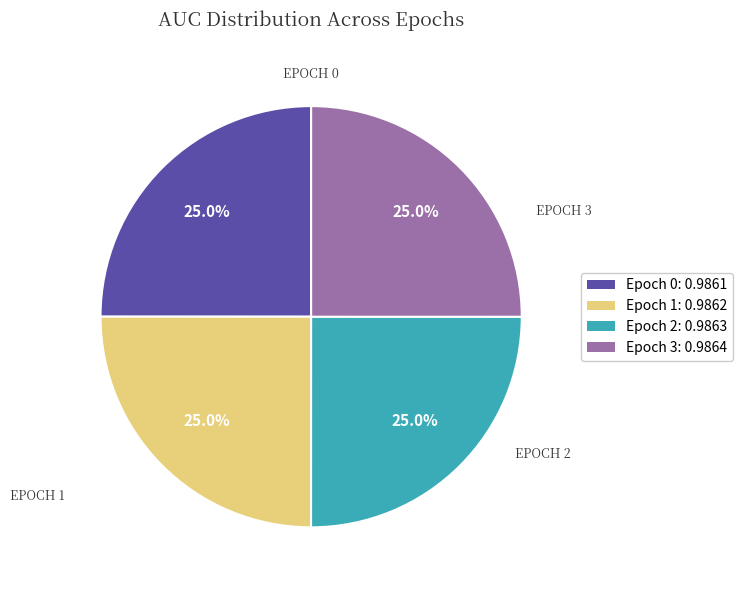

Is there any slice that represents more than half of the pie?

No